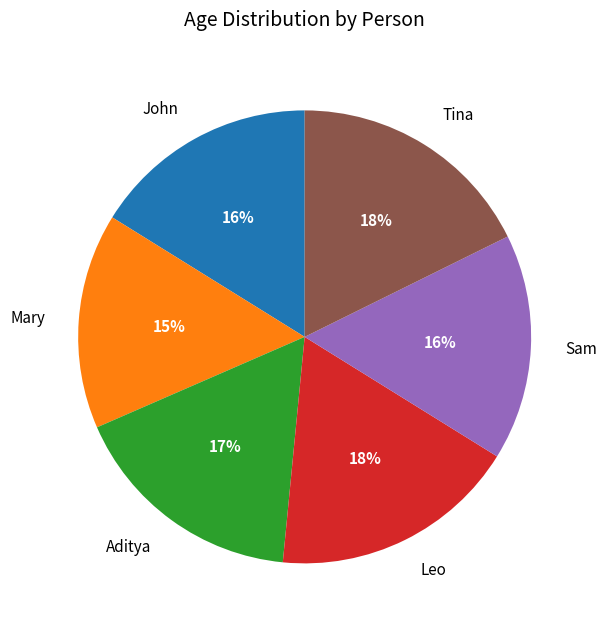

To the nearest percent, what is the difference between the Aditya and Tina slice percentages?

1%